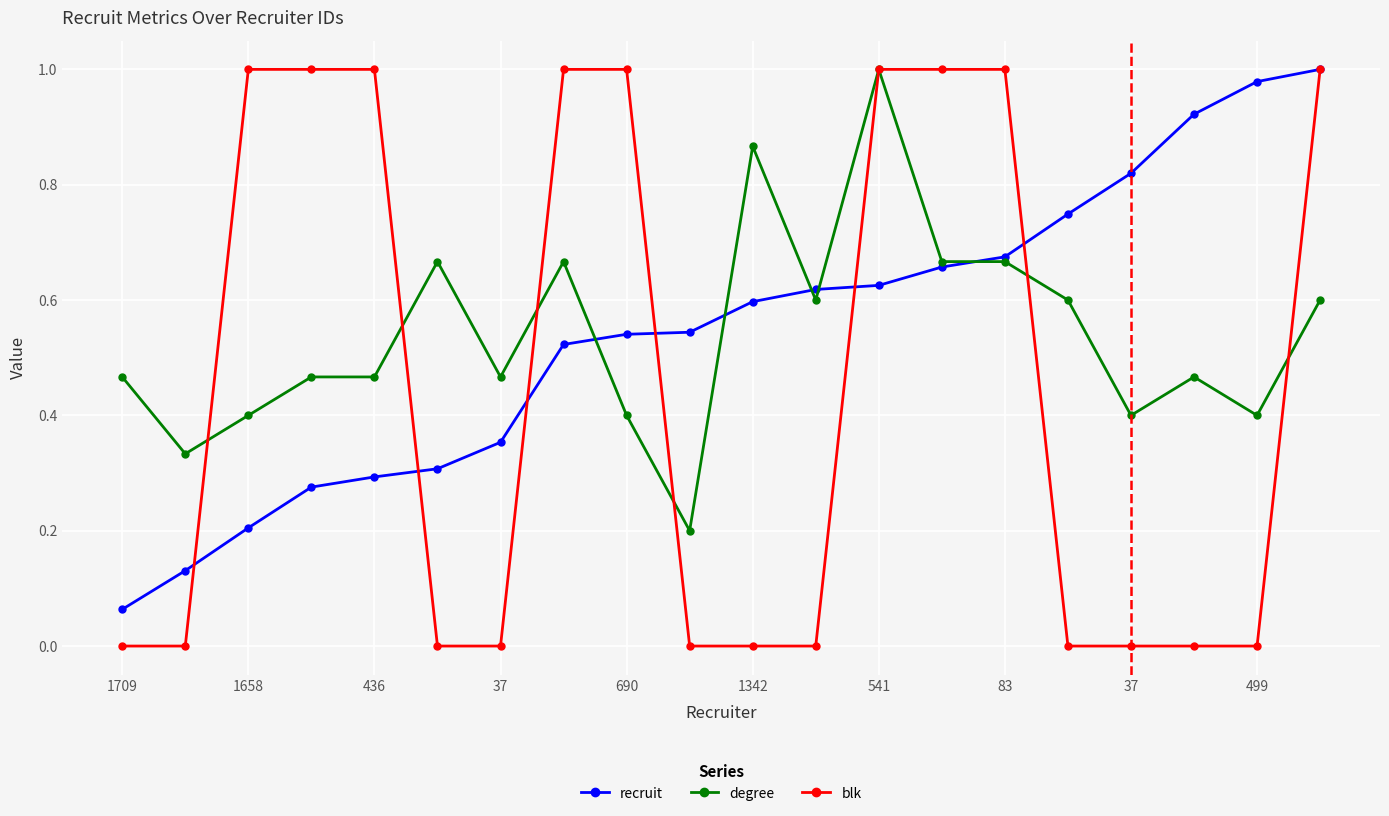

Count the degree values in the range 0 to 1.

20